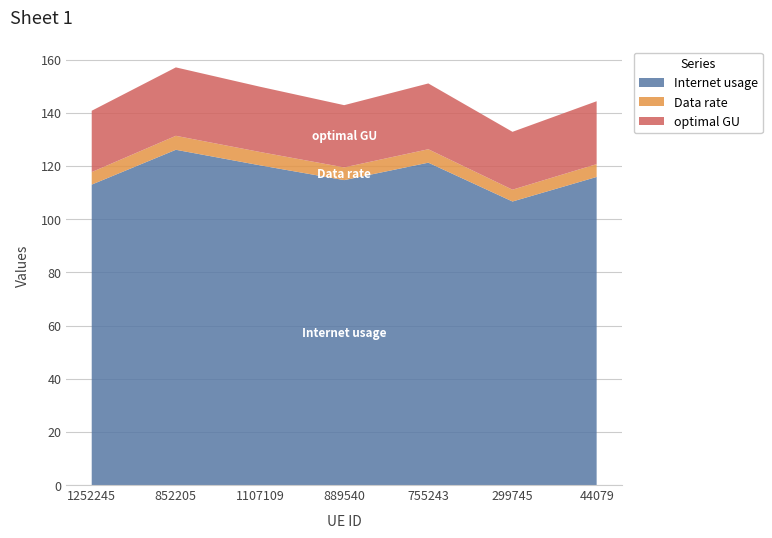

Reading left to right, list all the values displayed in this chart.

Internet usage: 113.0	126.1	120.2	114.7	121.2	106.6	115.9
Data rate: 4.7	5.3	5.0	4.8	5.1	4.4	4.8
optimal GU: 23.1	25.7	24.5	23.4	24.7	21.8	23.7